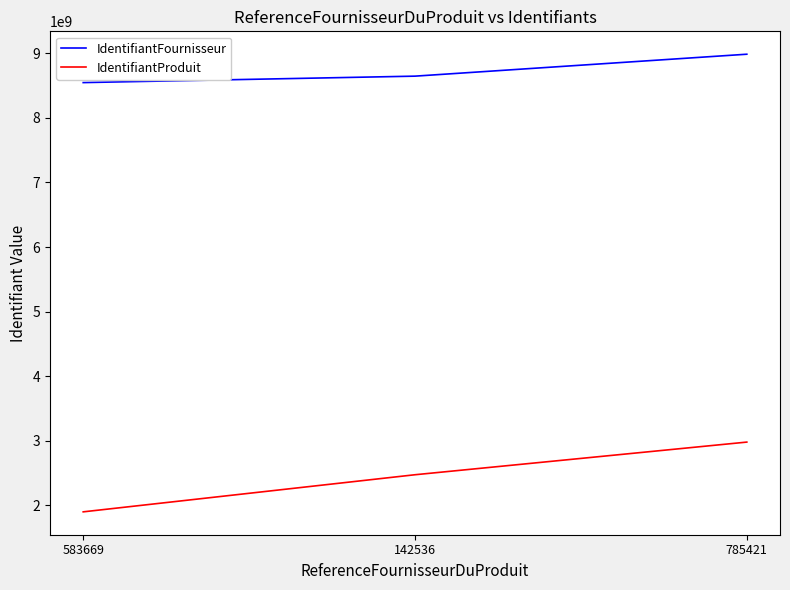

How many categories are shown in the chart?

3